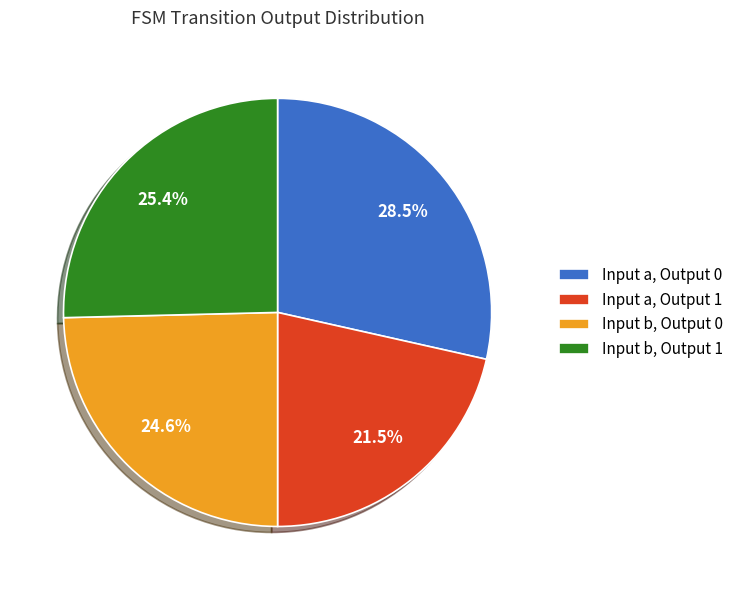

Which slice is the smallest?

Input a, Output 1